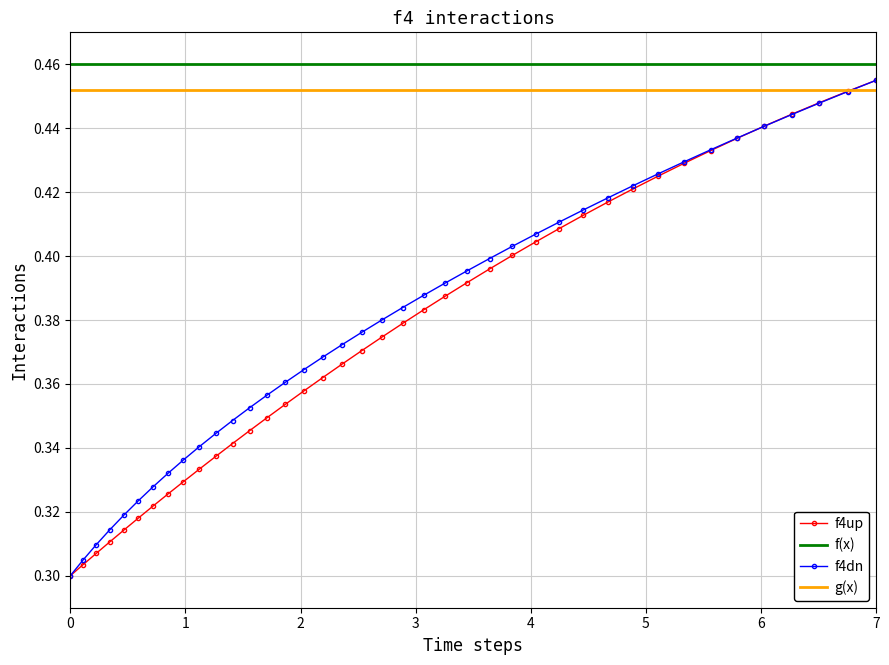

True or false: f4dn has more than 2 points higher than both neighbors.

False